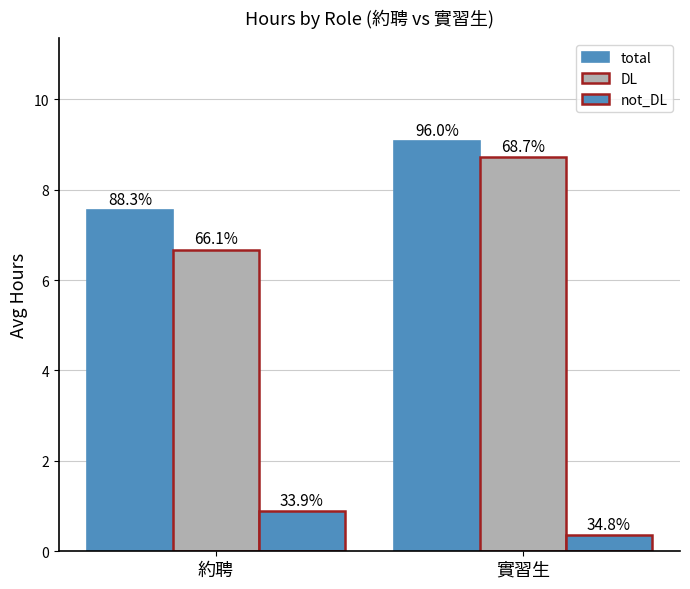

How many bars are there in each group?

3